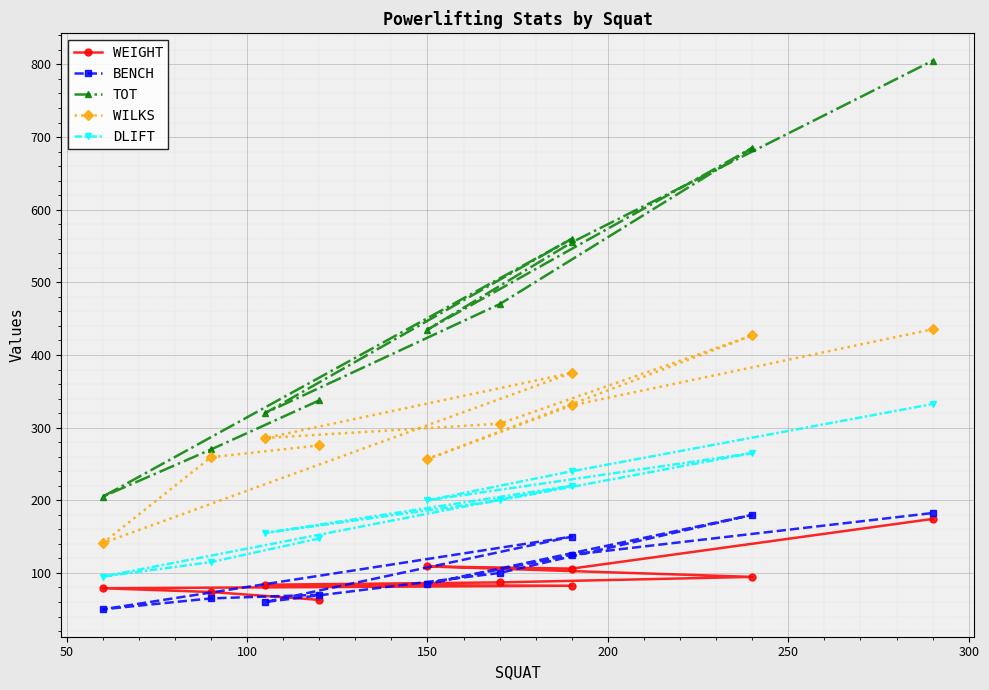

Which series has the largest total across all categories?

TOT